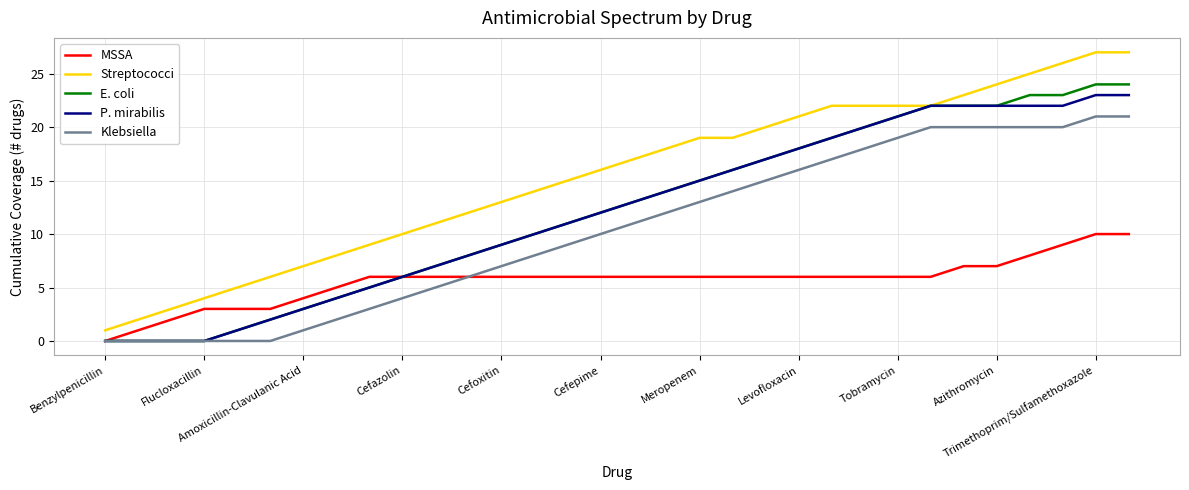

Which series has the largest range (max minus min)?

Streptococci